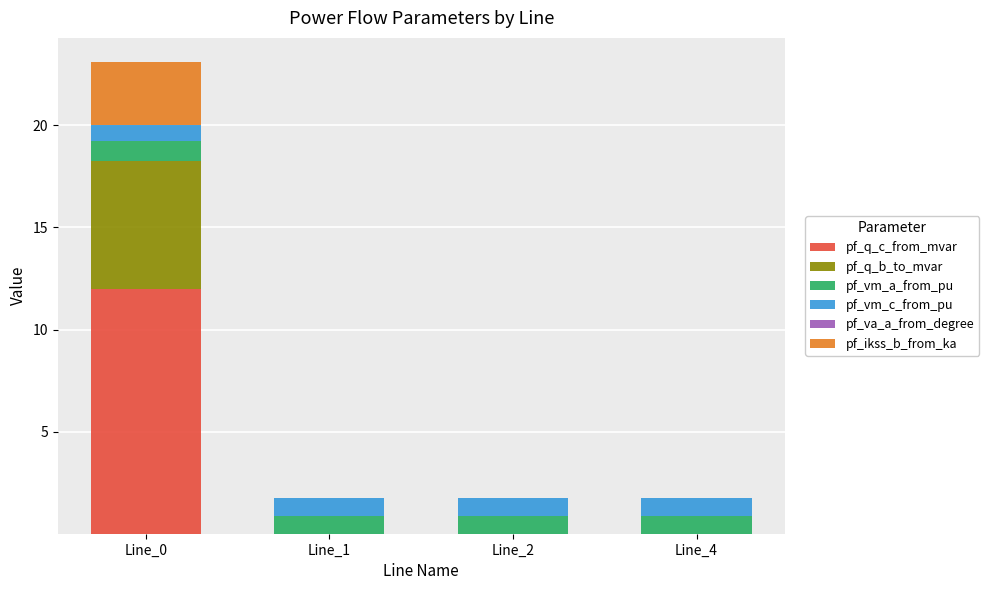

What is the difference between the pf_vm_a_from_pu values at Line_2 and Line_0?

0.1